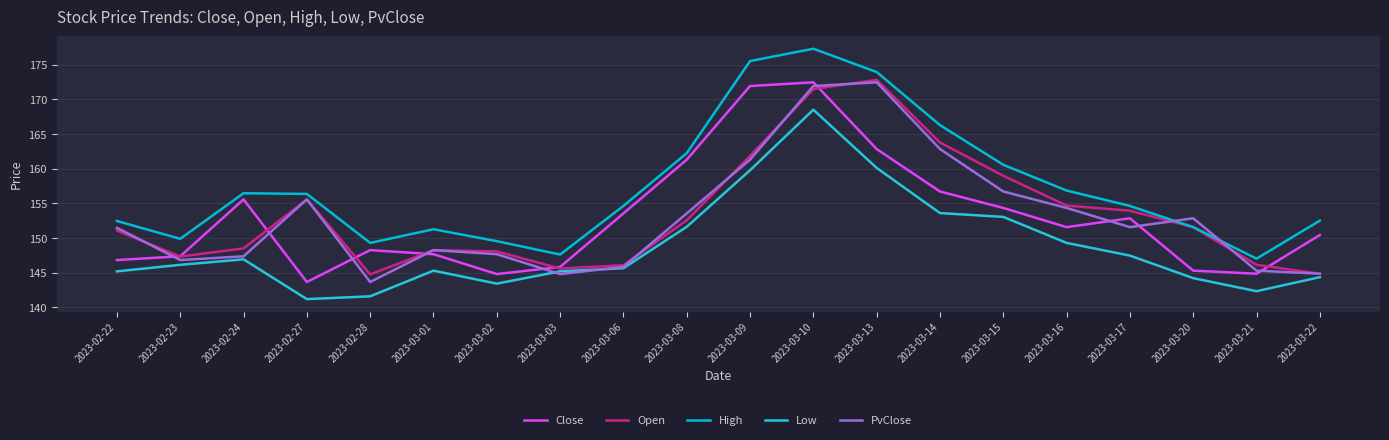

True or false: Close has more than 1 interior local peaks.

True